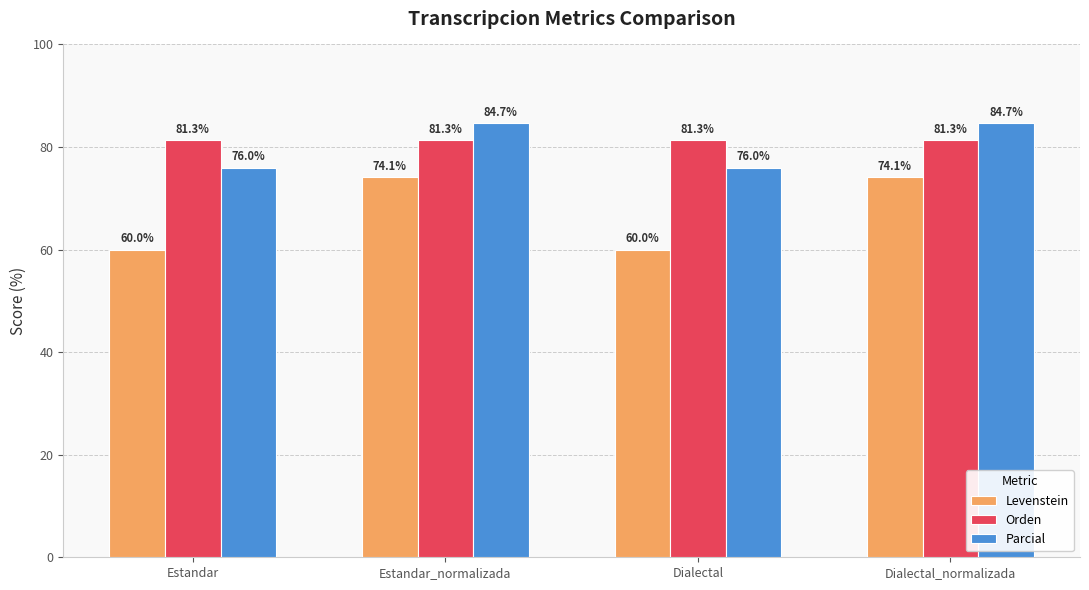

Reading right to left, transcribe all the data shown in this chart.

Levenstein: Dialectal_normalizada=74.1	Dialectal=60.0	Estandar_normalizada=74.1	Estandar=60.0
Orden: Dialectal_normalizada=81.3	Dialectal=81.3	Estandar_normalizada=81.3	Estandar=81.3
Parcial: Dialectal_normalizada=84.7	Dialectal=76.0	Estandar_normalizada=84.7	Estandar=76.0